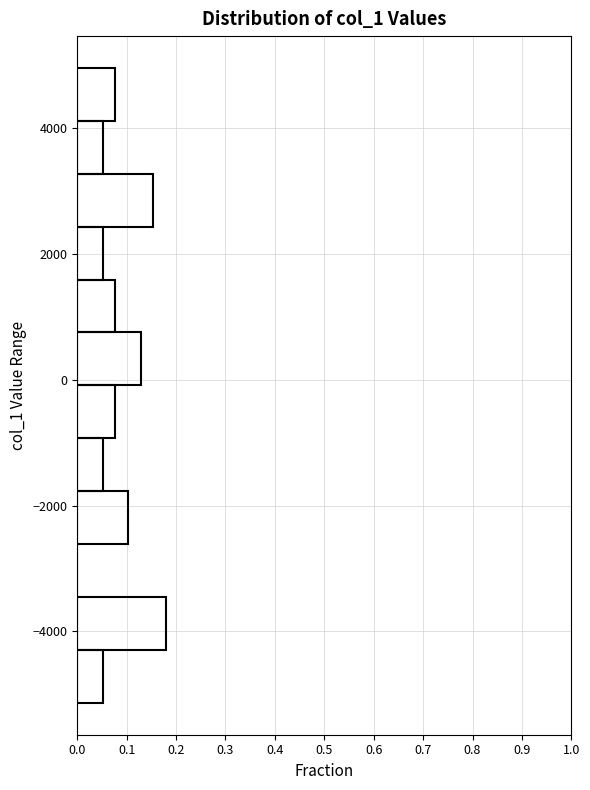

Reading bottom to top, list every bar in this chart as the range it spans on the y-axis followed by its length. Neither the bar edges nor the lengths are printed on the chart, so give them approximately, as read against the axes.

-5200 to -4200: 0.05
-4200 to -3400: 0.18
-3400 to -2600: 0
-2600 to -1800: 0.10
-1800 to -1000: 0.05
-1000 to 0: 0.08
0 to 800: 0.13
800 to 1600: 0.08
1600 to 2400: 0.05
2400 to 3200: 0.15
3200 to 4200: 0.05
4200 to 5000: 0.08